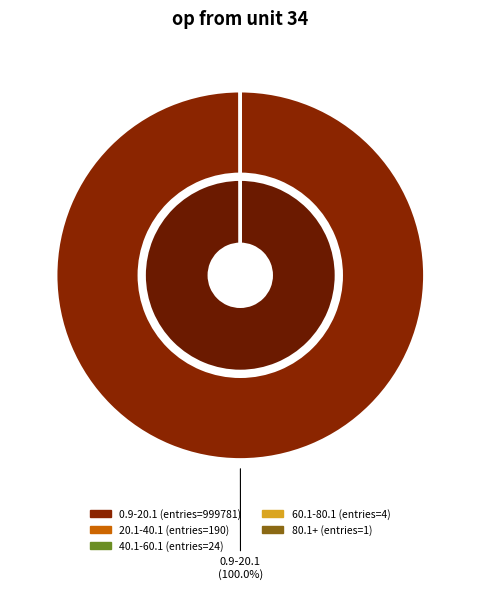

To the nearest percent, what percentage of the pie is 0.9-20.1?

100%